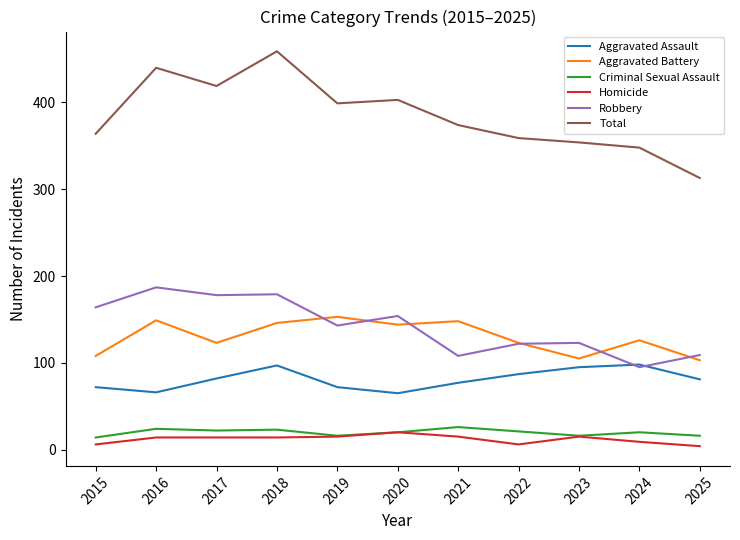

Where does the Criminal Sexual Assault series first go above 20?

2016